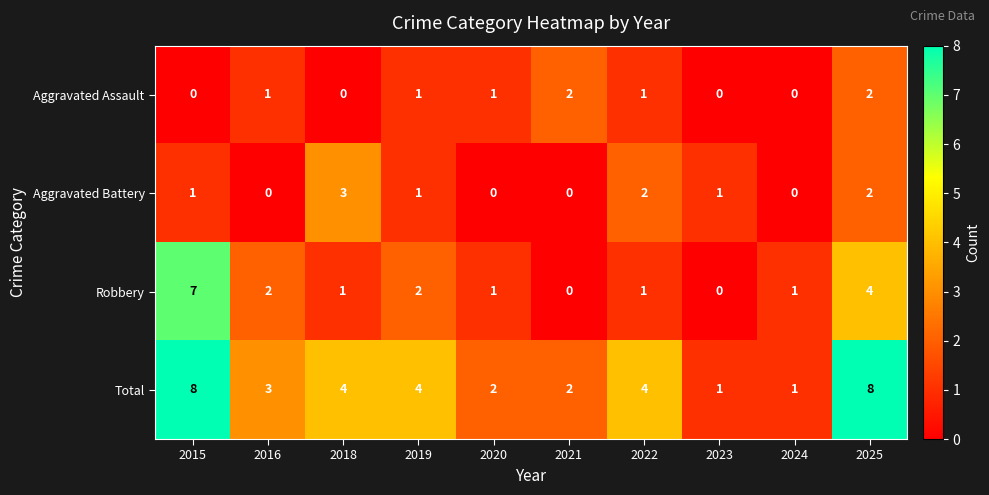

How many series are shown in this chart?

4